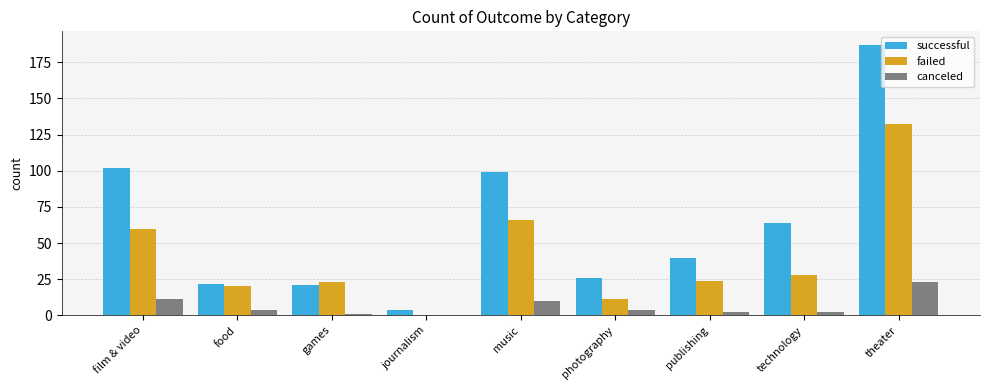

How many values in canceled are above zero?

8